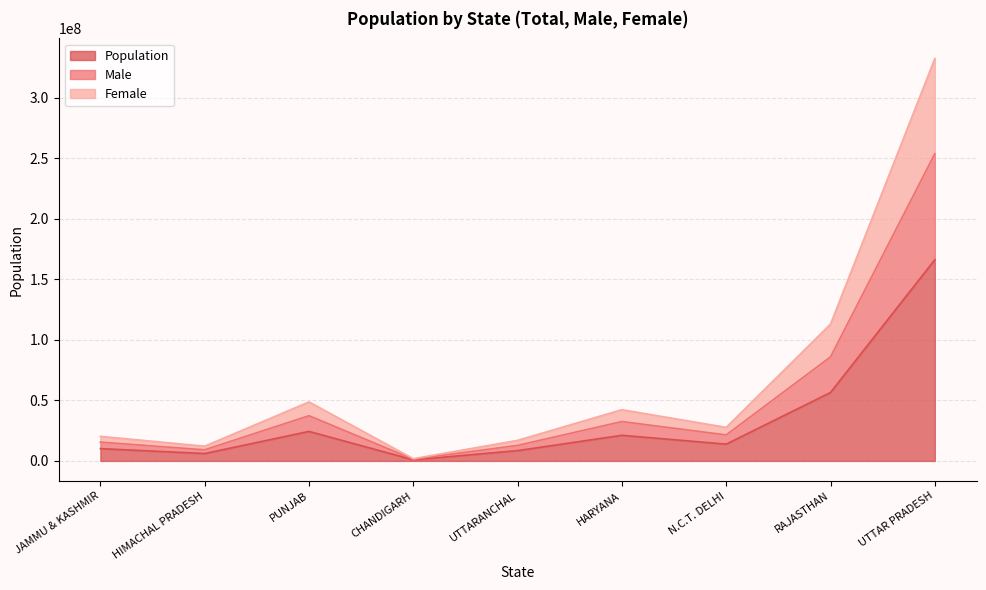

True or false: Population and Female intersect in this chart.

False